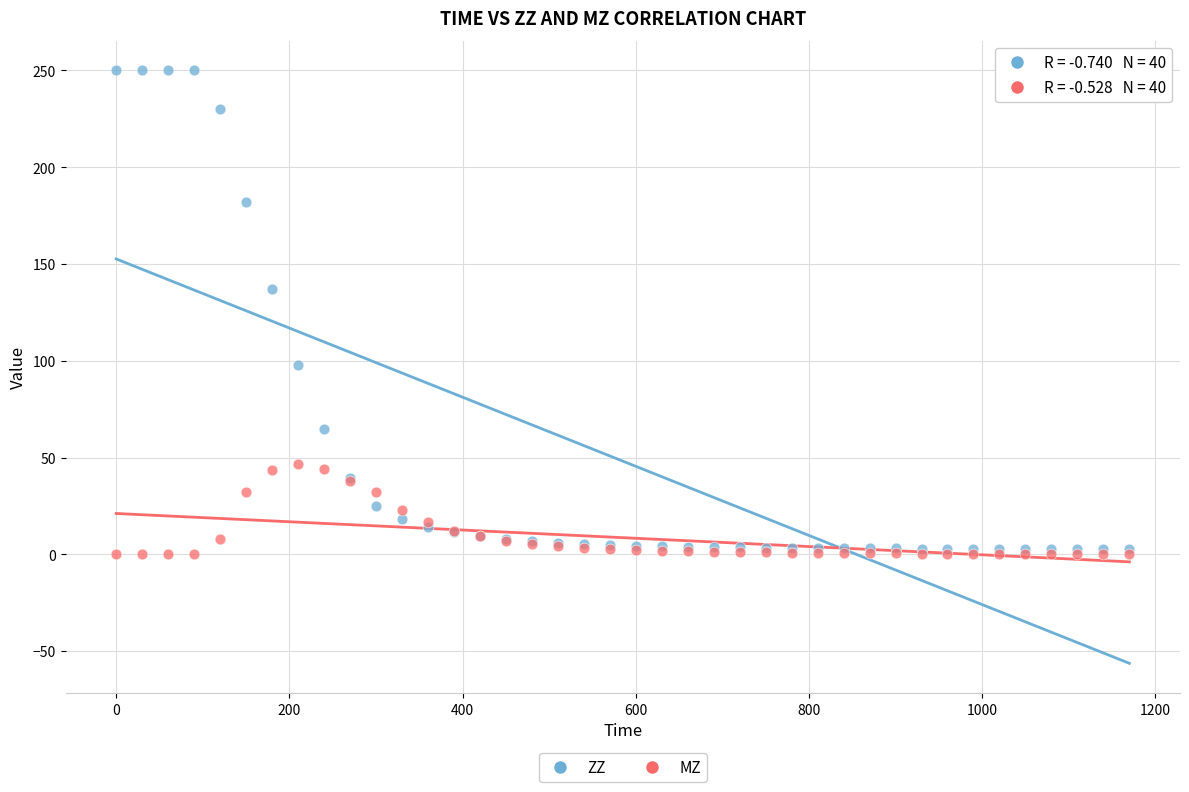

In the ZZ series, what Y value is closest to 126?

137.2